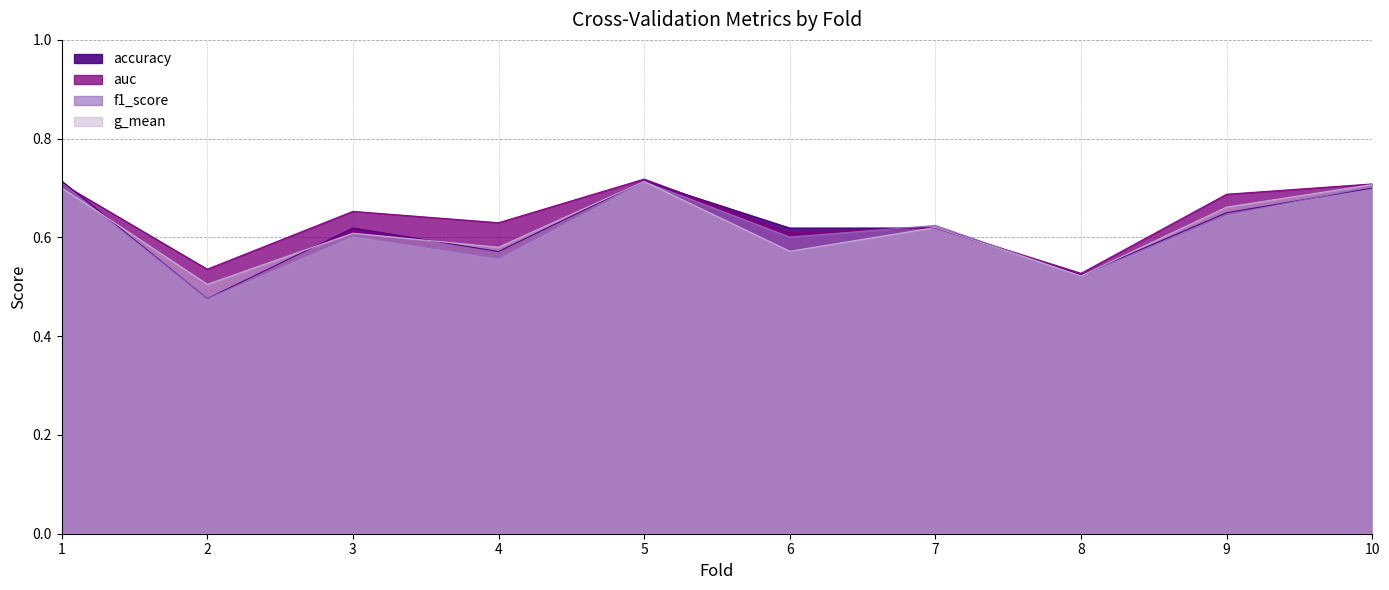

Reading left to right, transcribe all the data shown in this chart.

accuracy: 0.7	0.5	0.6	0.6	0.7	0.6	0.6	0.5	0.7	0.7
auc: 0.7	0.5	0.7	0.6	0.7	0.6	0.6	0.5	0.7	0.7
f1_score: 0.7	0.5	0.6	0.6	0.7	0.6	0.6	0.5	0.6	0.7
g_mean: 0.7	0.5	0.6	0.6	0.7	0.6	0.6	0.5	0.7	0.7